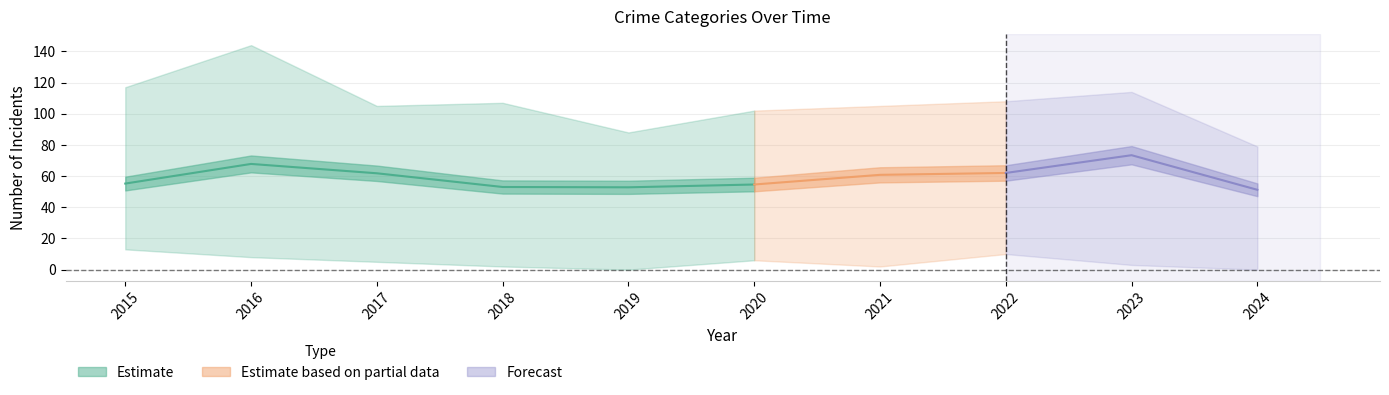

Where is the first local minimum for Aggravated Assault?

2018